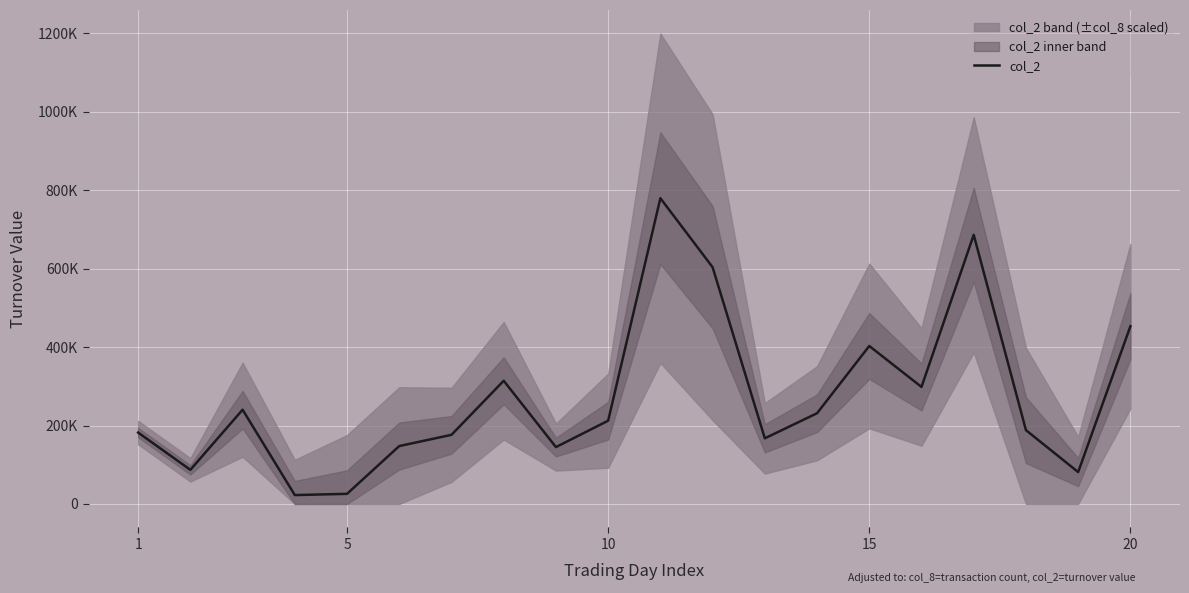

What is the average value?

272248